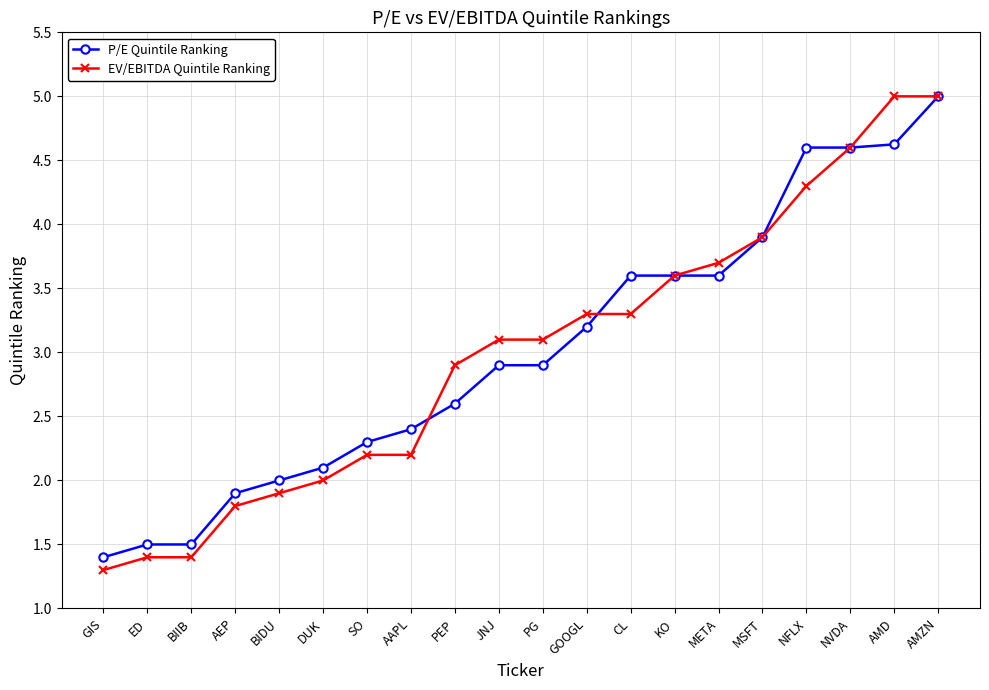

What position from the left is AMD?

19